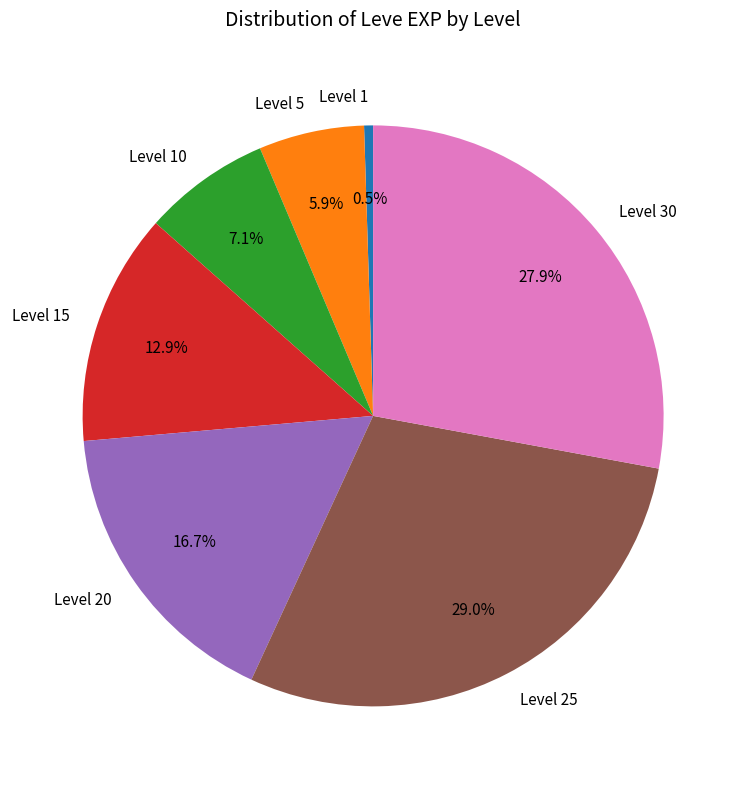

Rank the categories by value from highest to lowest.

Level 25, Level 30, Level 20, Level 15, Level 10, Level 5, Level 1